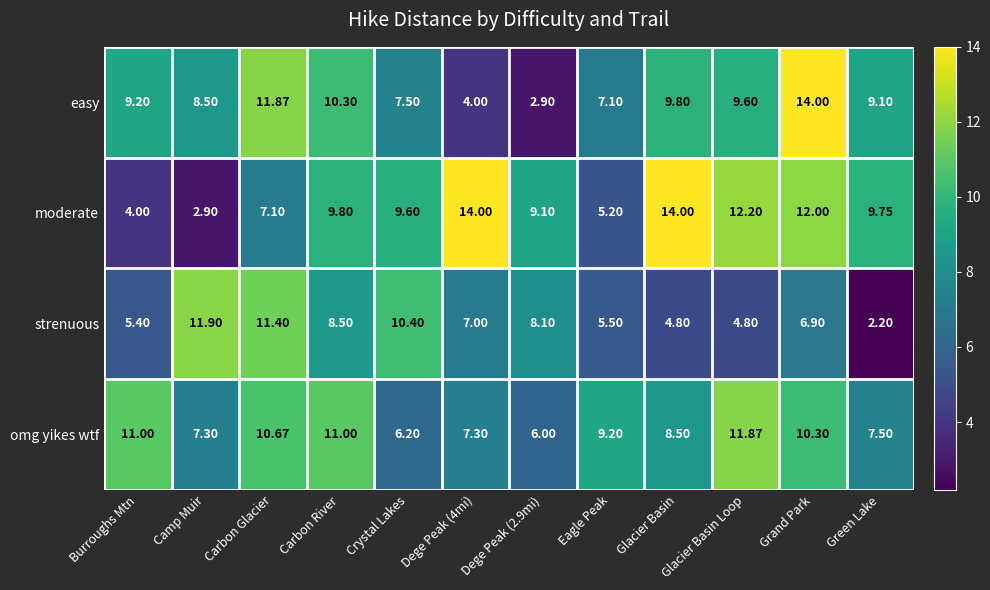

At Carbon Glacier, list the series in order from smallest to largest.

moderate, omg yikes wtf, strenuous, easy